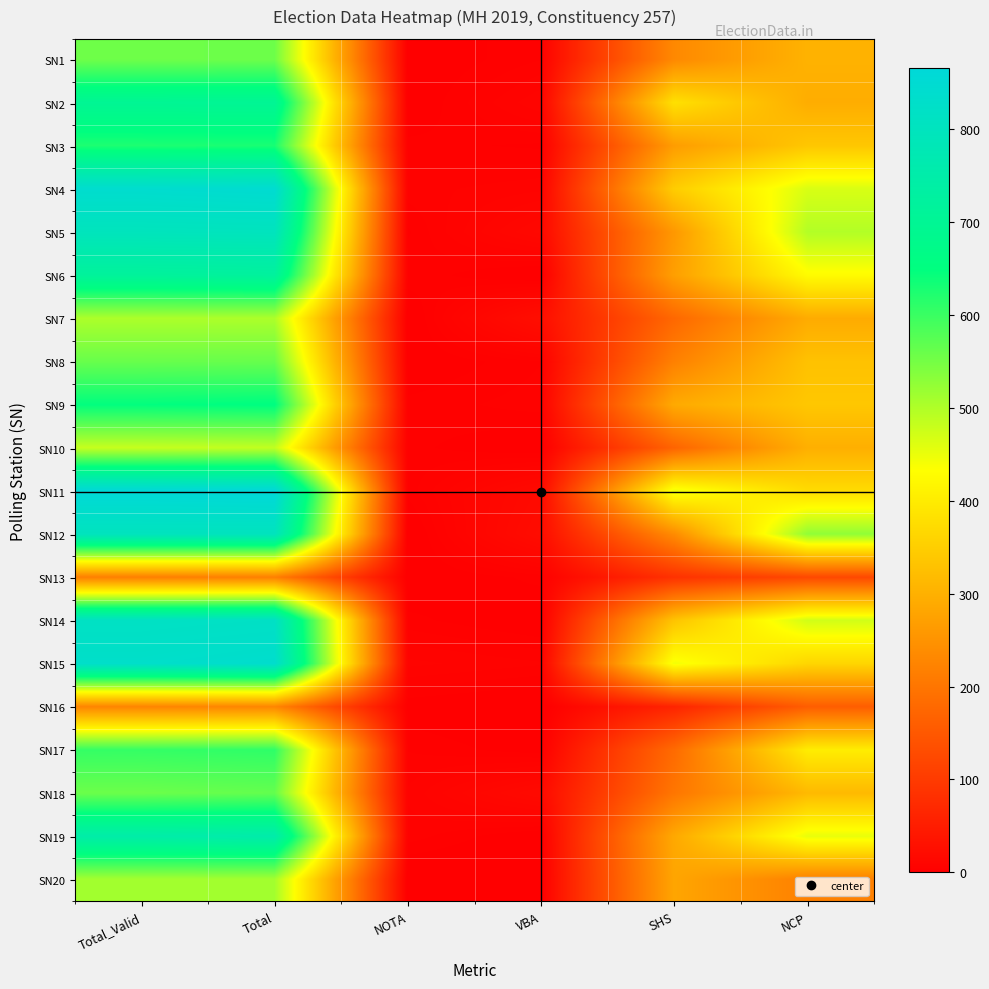

What is the total value across all series at VBA?

156